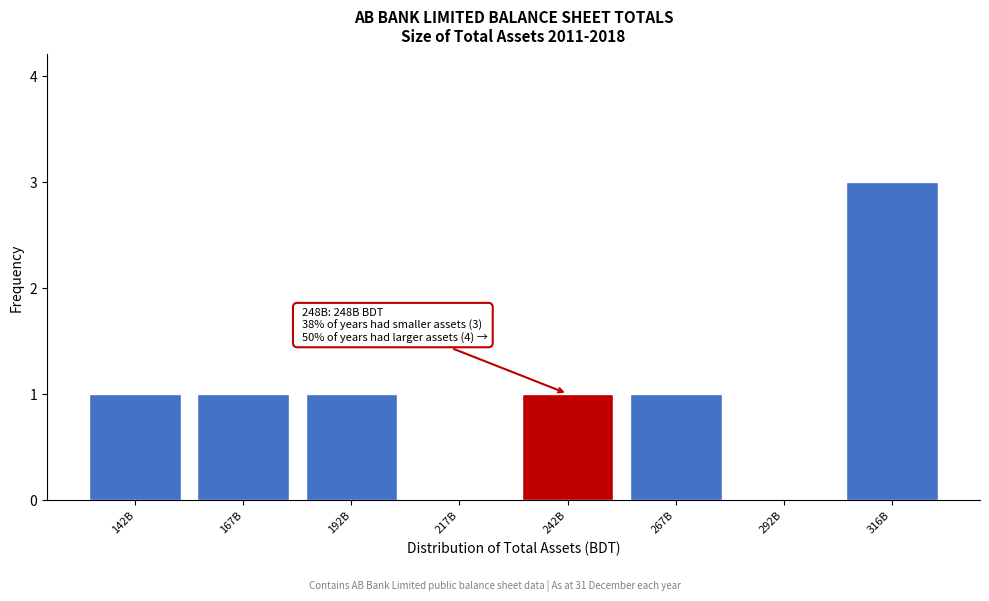

Reading right to left, extract all data points from this chart.

316B=3	292B=0	267B=1	242B=1	217B=0	192B=1	167B=1	142B=1